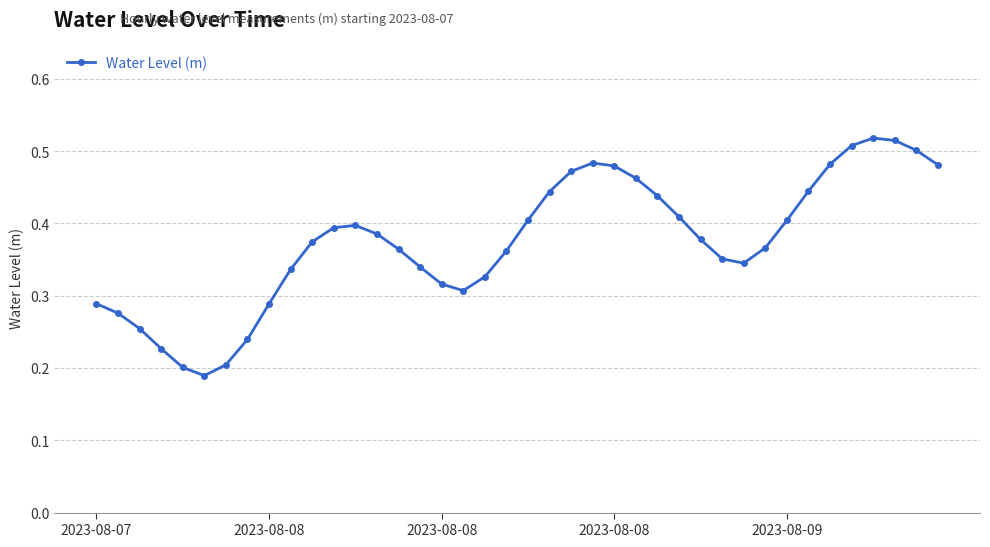

What is the sum of all values?

15.0